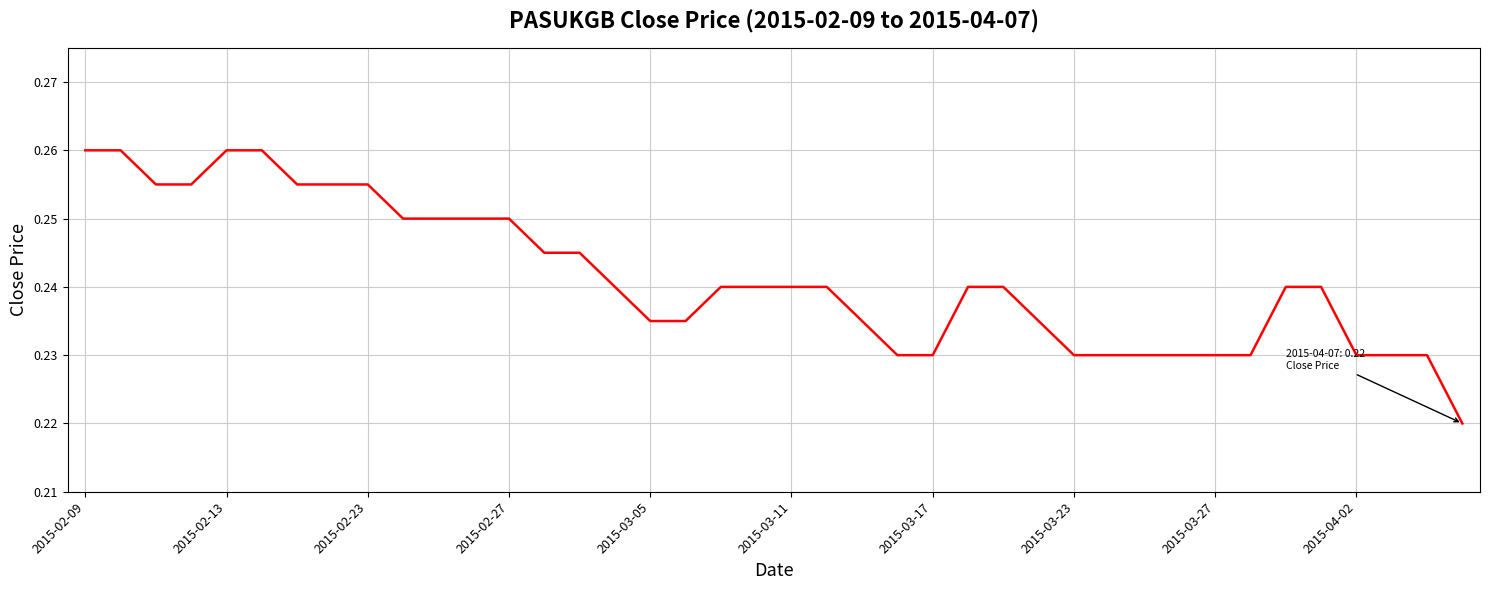

Count the values in the range 0 to 1.

40